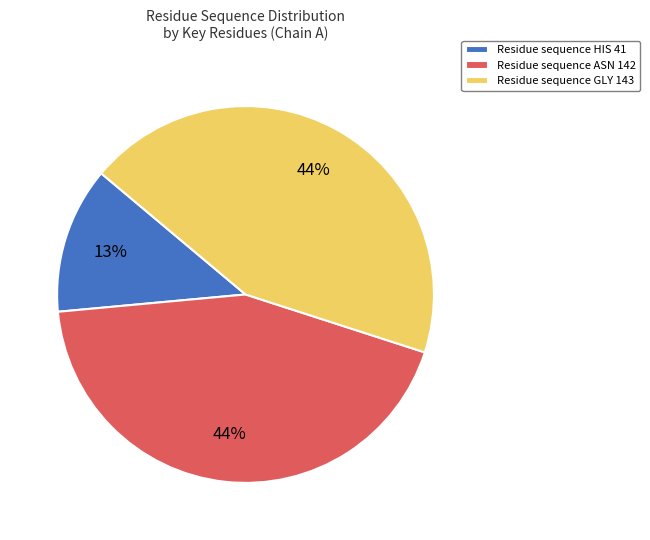

To the nearest percent, what is the average slice percentage?

33%